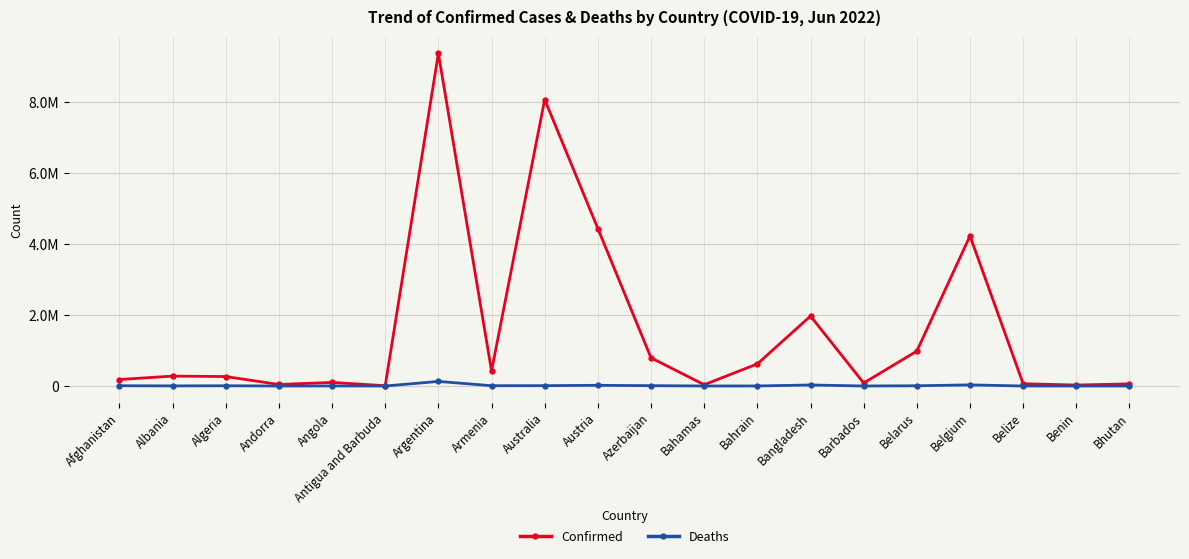

What position from the left is Afghanistan?

1